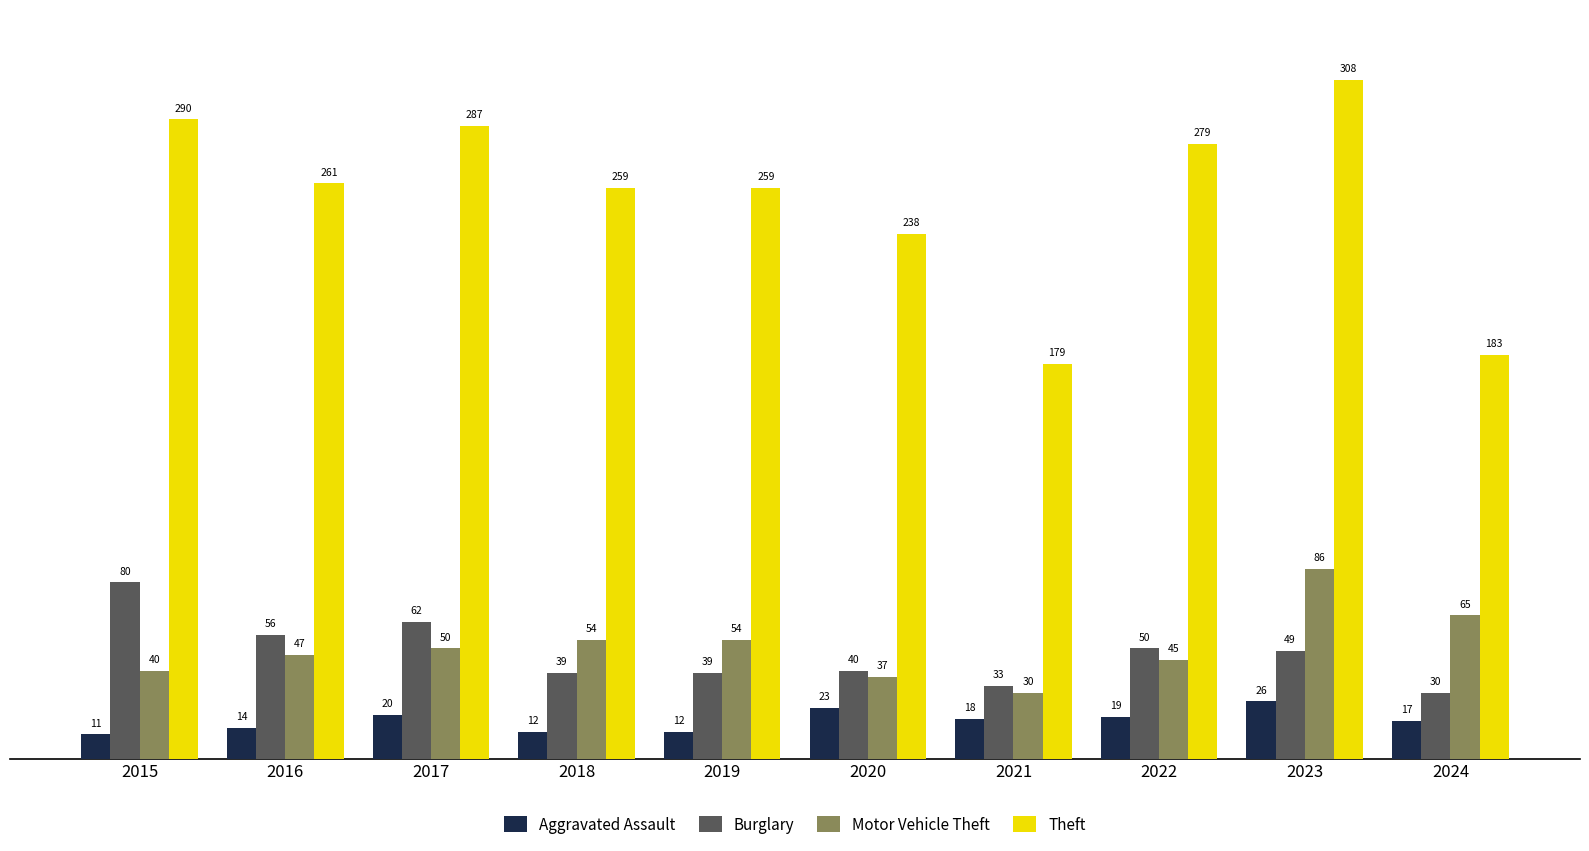

What is the difference between the second highest and second lowest values in the Theft series?

107